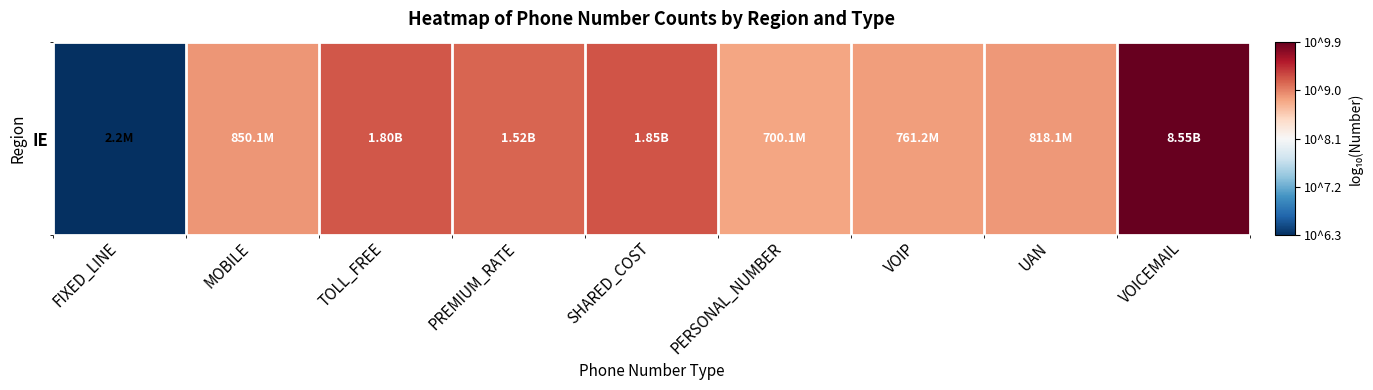

List the labels in order of value, largest first.

VOICEMAIL, SHARED_COST, TOLL_FREE, PREMIUM_RATE, MOBILE, UAN, VOIP, PERSONAL_NUMBER, FIXED_LINE